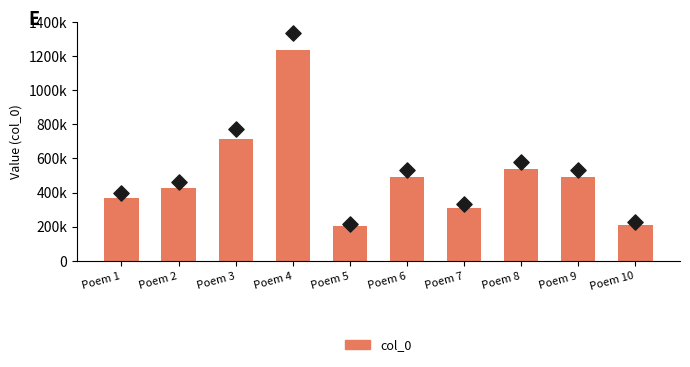

Which has a higher value, Poem 3 or Poem 10?

Poem 3